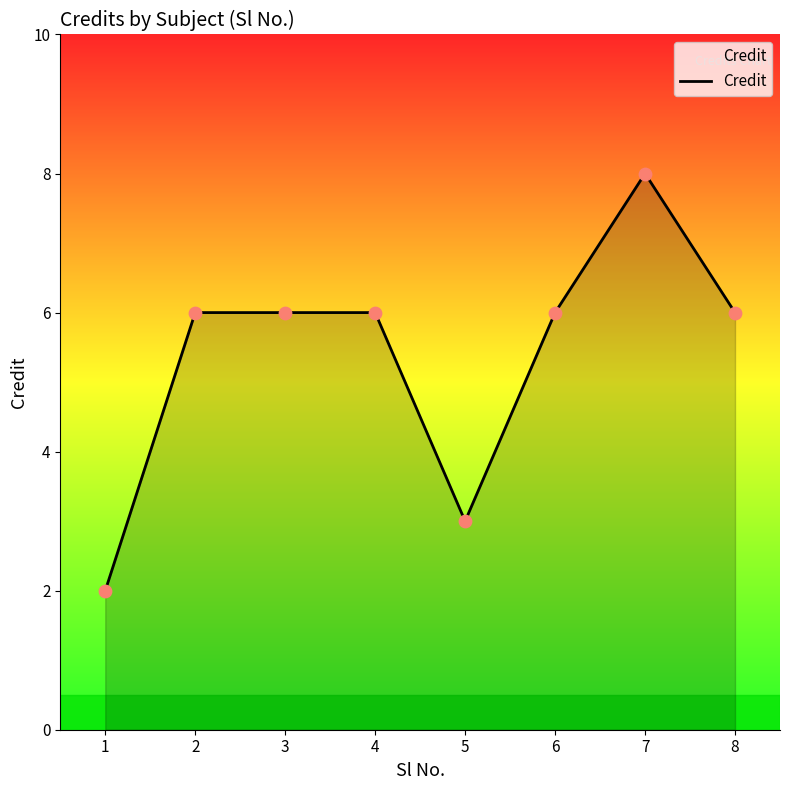

What is the change in value from 1 to 3?

+4